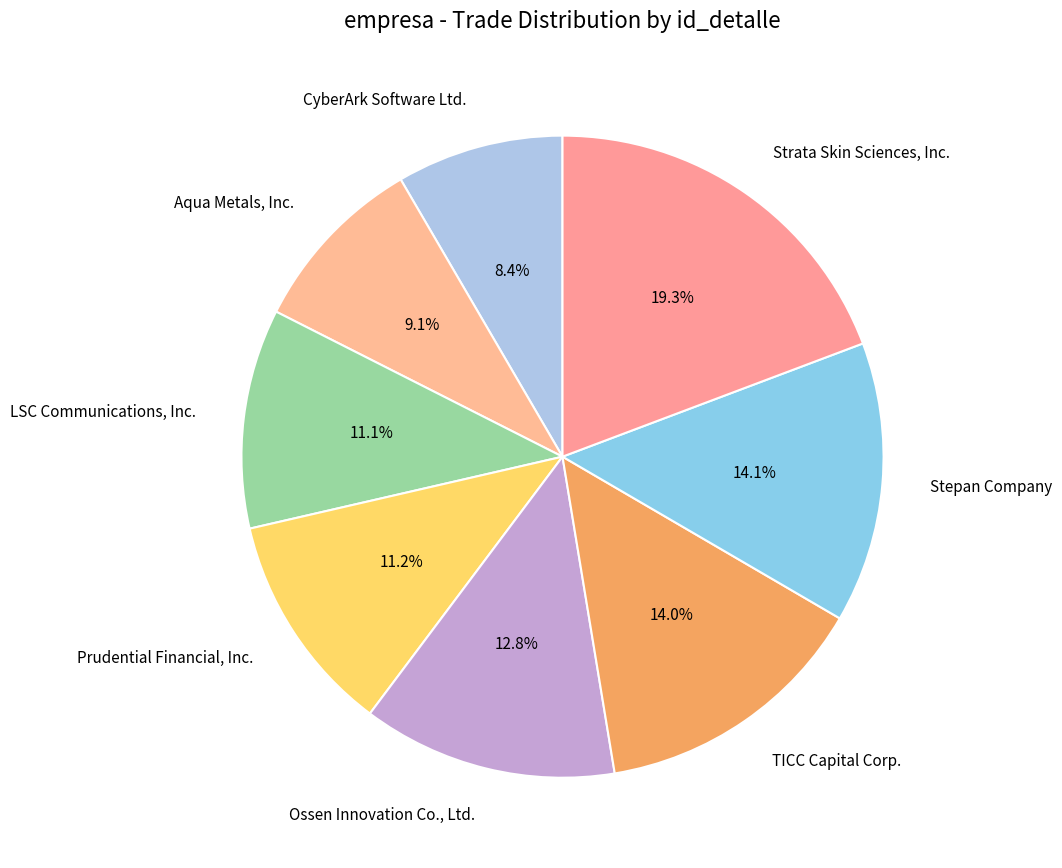

What is the total percentage of Aqua Metals, Inc. and TICC Capital Corp.?

23.1%